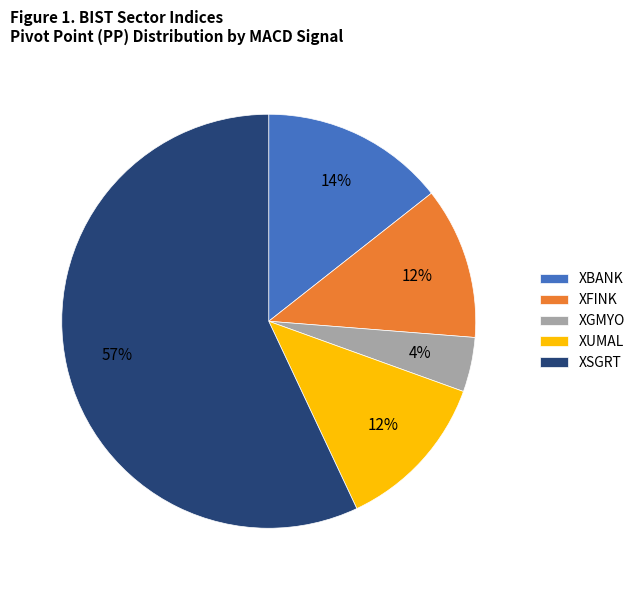

Which category has the biggest portion of the pie?

XSGRT